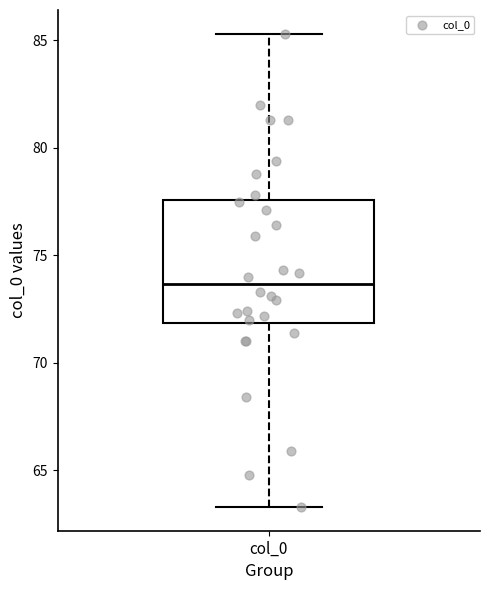

Transcribe this box plot: give where the median line is, the range the box spans, and where the two whiskers end, as read against the y-axis. The values are not printed on the chart, so give them approximately, as read against the axis.

median 73.5, box 72.0 to 77.5, whiskers 63.5 to 85.5